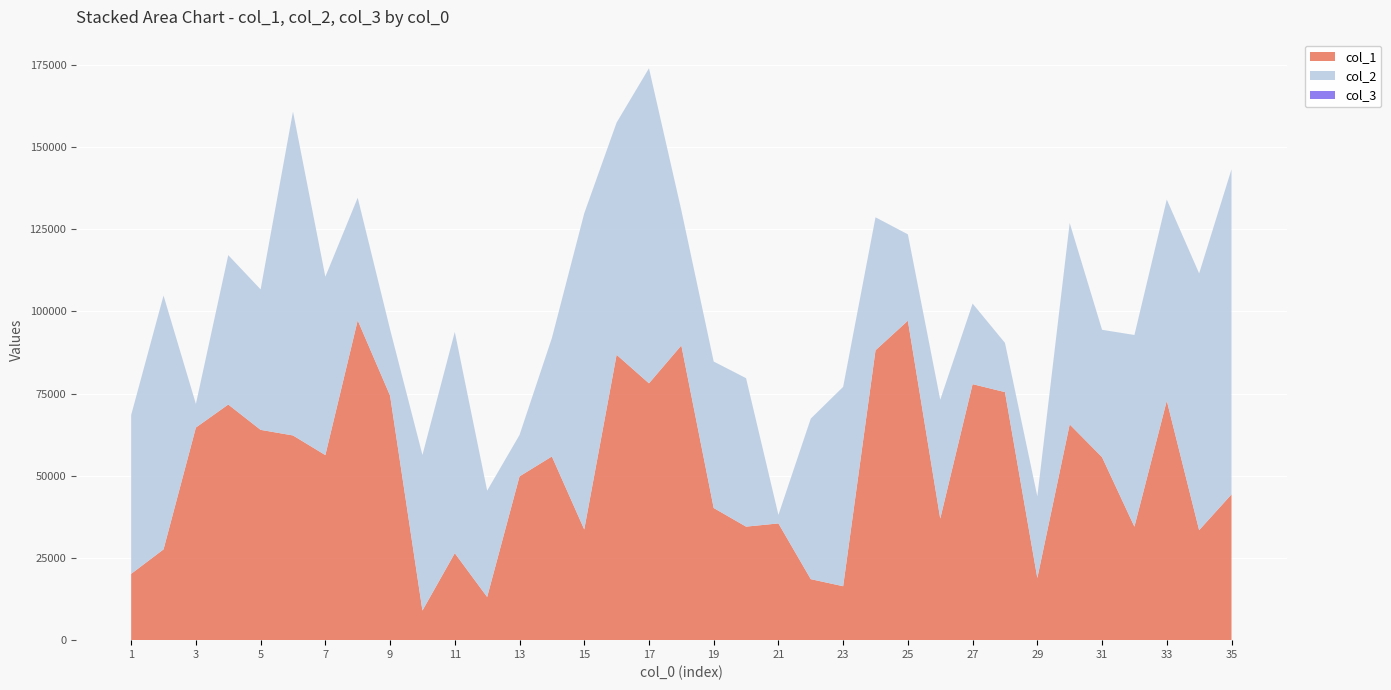

Reading left to right, what are all the values shown in this chart?

col_1: 20170	27606	64661	71657	63953	62252	56278	97257	74371	9007	26455	13131	49807	55863	33668	86788	78105	89630	40188	34525	35500	18551	16404	88158	97146	36970	77854	75436	18904	65612	55656	34513	72805	33452	44338
col_2: 48303	77192	7178	45429	42718	98497	54243	37277	20131	47308	67278	32327	12591	36011	96135	70613	95810	41104	44539	45143	2588	48827	60633	40432	26263	36139	24499	14967	24808	61249	38724	58290	61194	78082	98854
col_3: 1	1	1	1	1	1	1	1	1	1	1	1	1	1	1	1	1	1	1	1	1	1	1	1	1	1	1	1	1	1	1	1	1	1	1